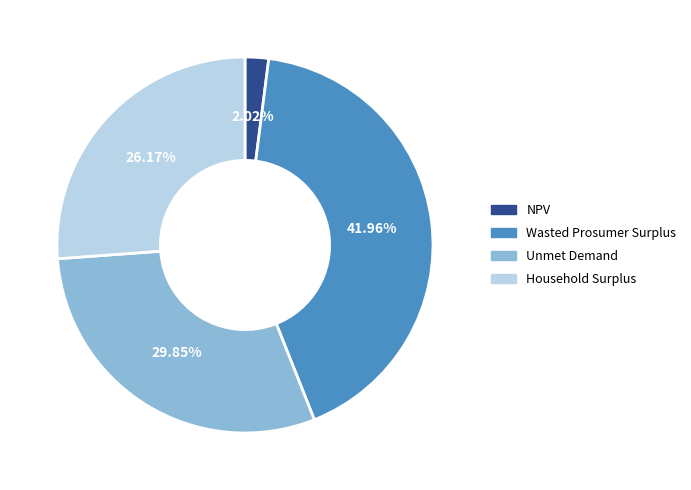

What is the ratio of the value at Unmet Demand to the value at NPV?

14.8